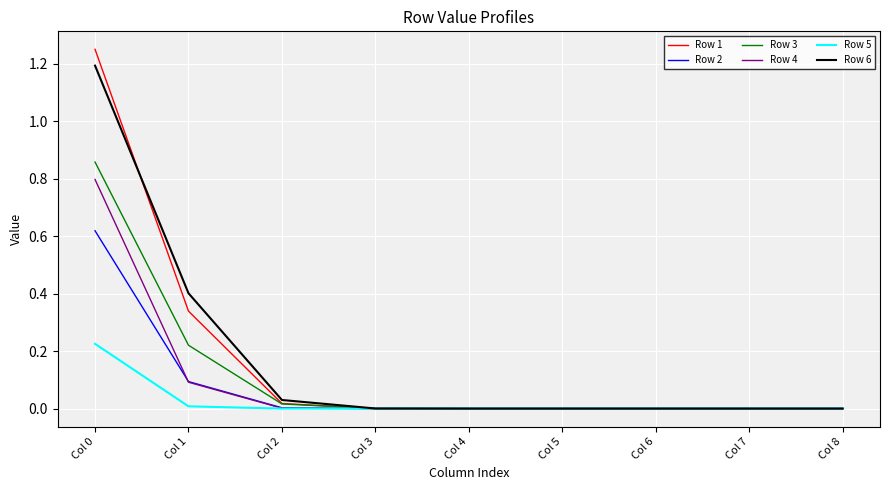

What is the difference between the highest and lowest values at Col 0?

1.0